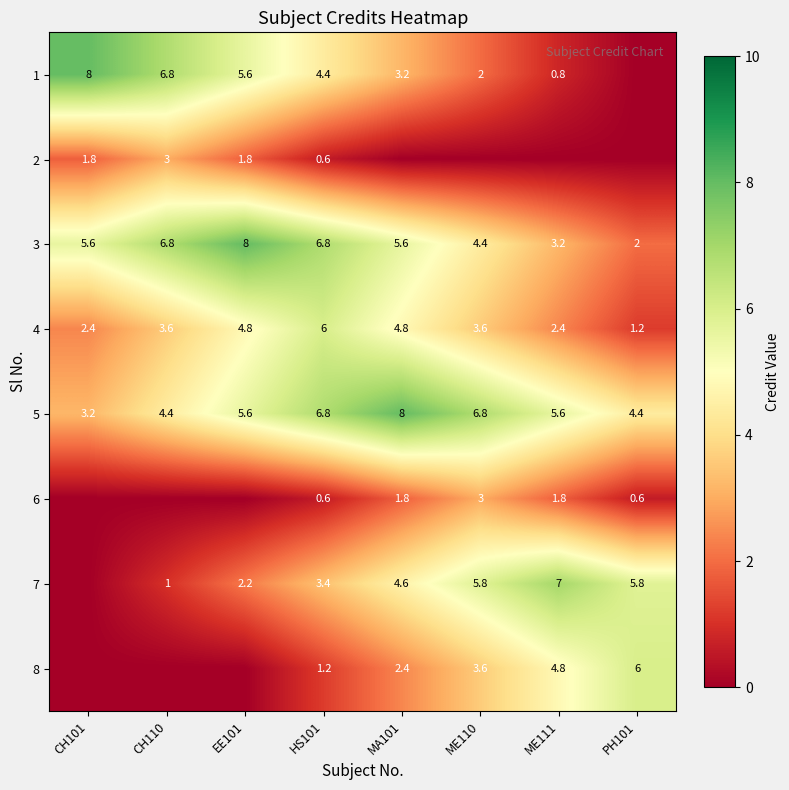

What is the average value of the 4 series?

3.6